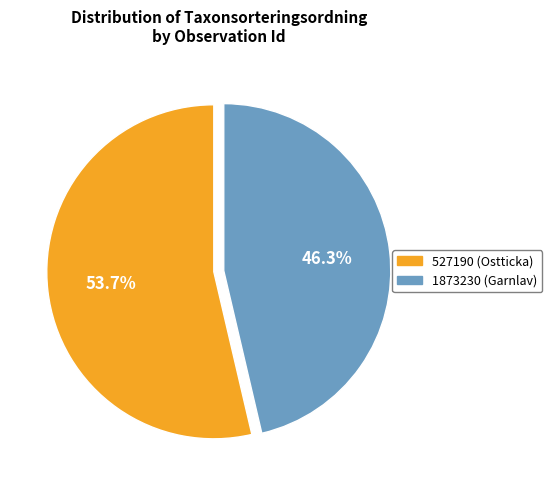

To the nearest percent, what is the difference between the largest and smallest slice percentages?

7%